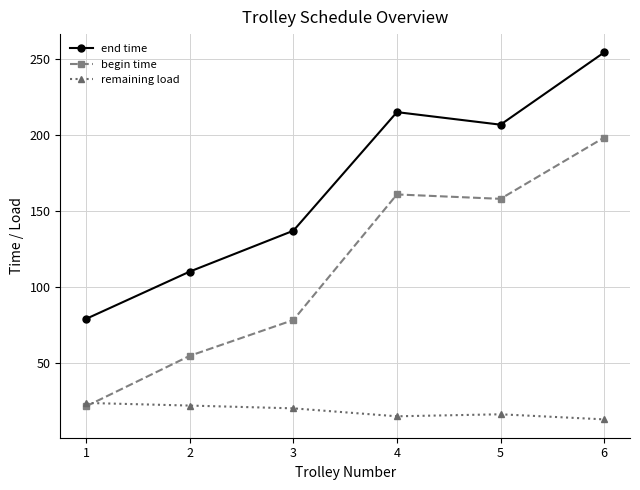

What is the total value across all series at 4?

390.9